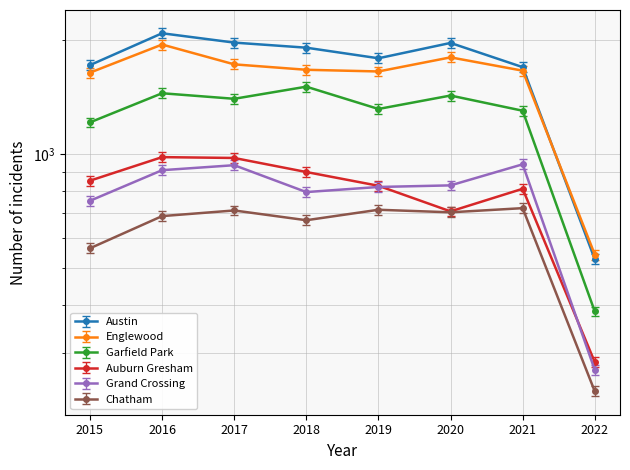

Where is the first local minimum for Auburn Gresham?

2020